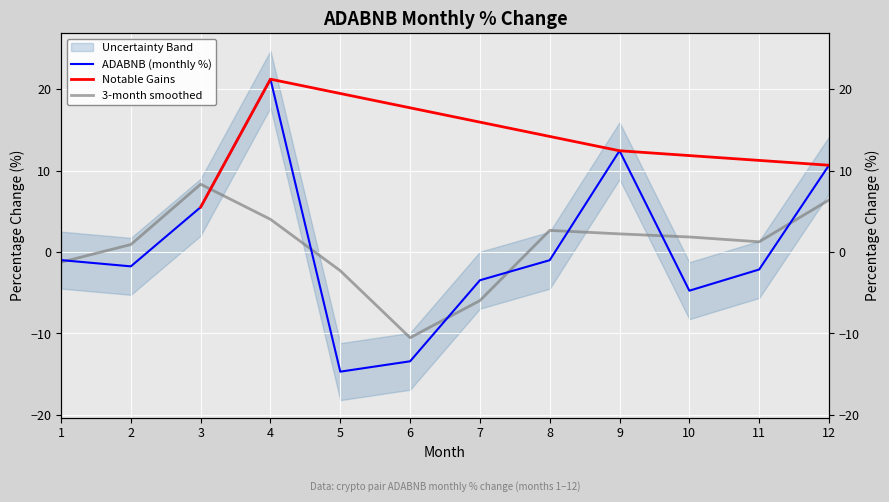

List the labels in order of value, smallest first.

5, 6, 10, 7, 11, 2, 8, 1, 3, 12, 9, 4